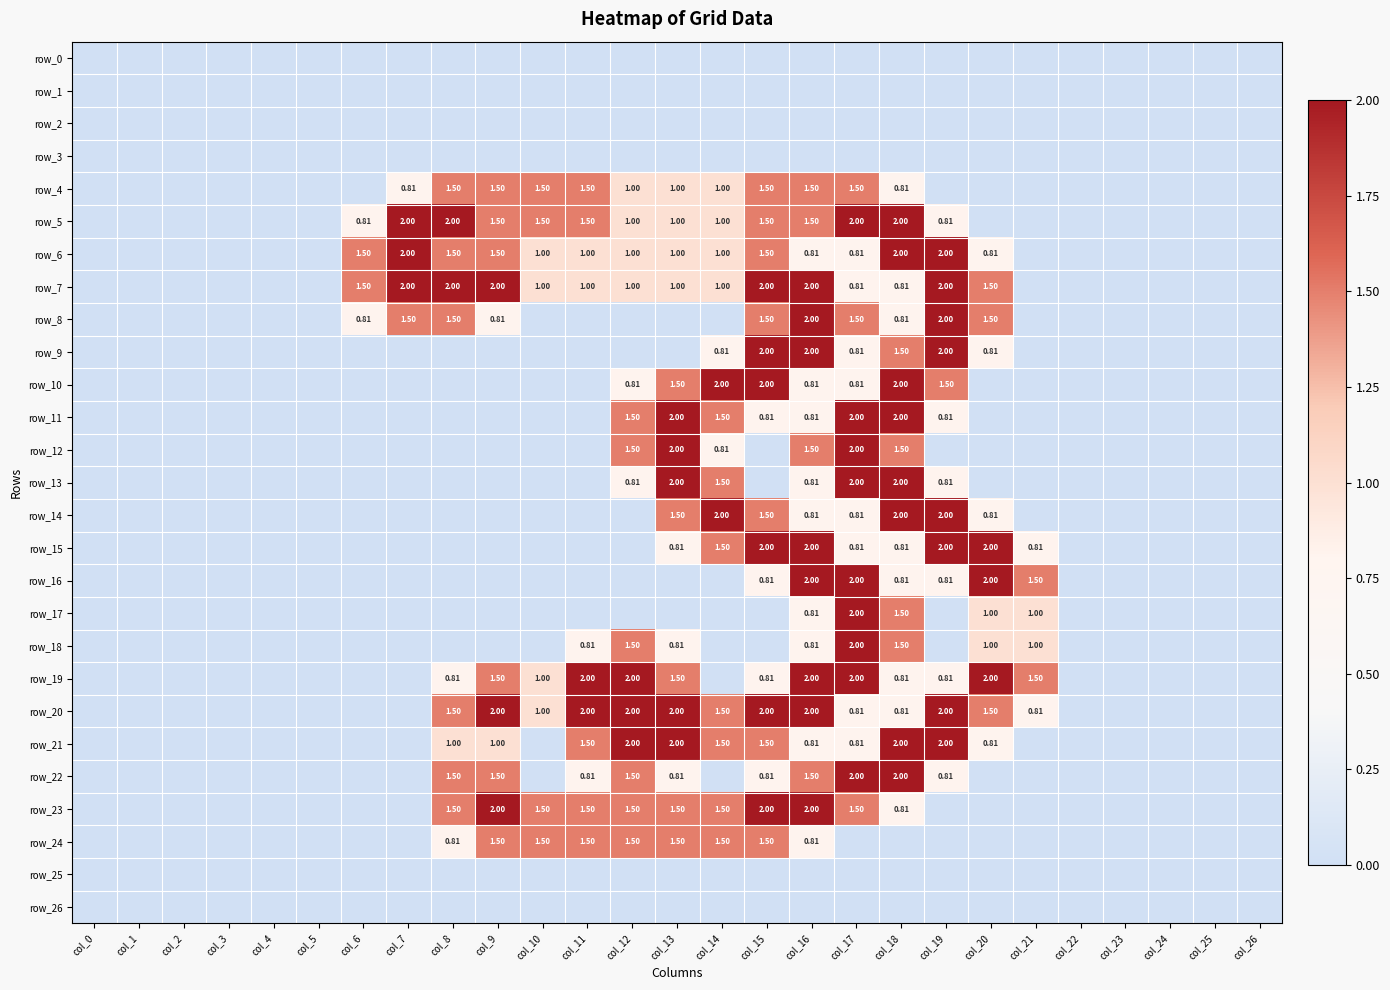

What is the difference between the highest and lowest values at col_21?

1.5